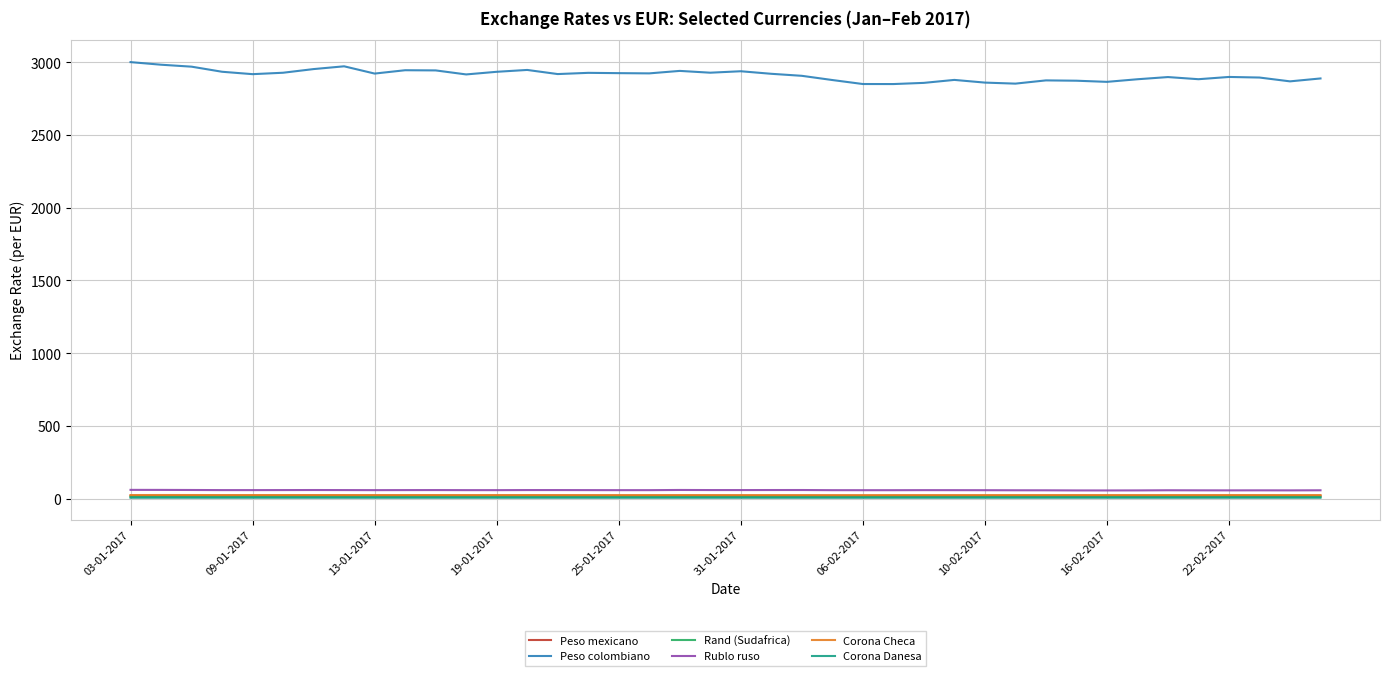

What is the maximum value for Peso mexicano?

21.9